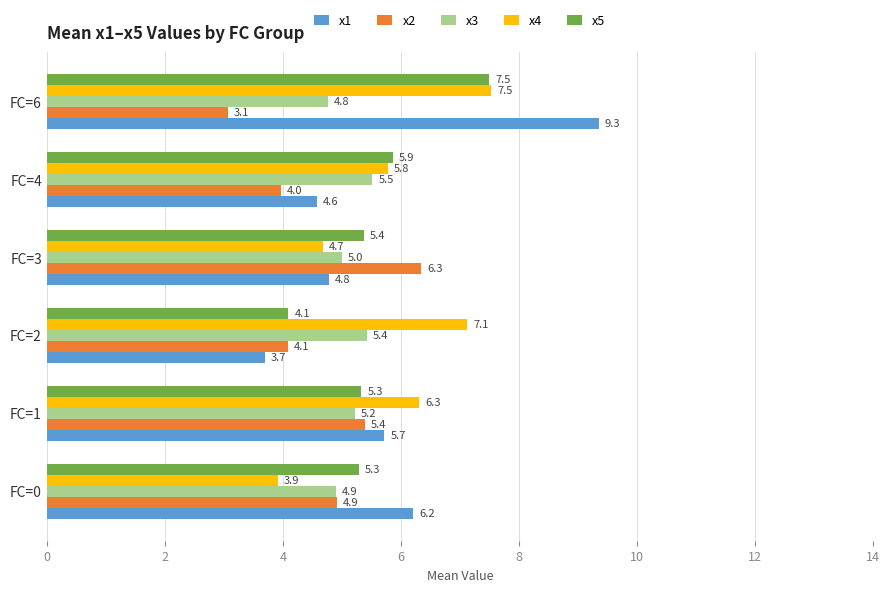

At which label is x1 closest to 6?

FC=0